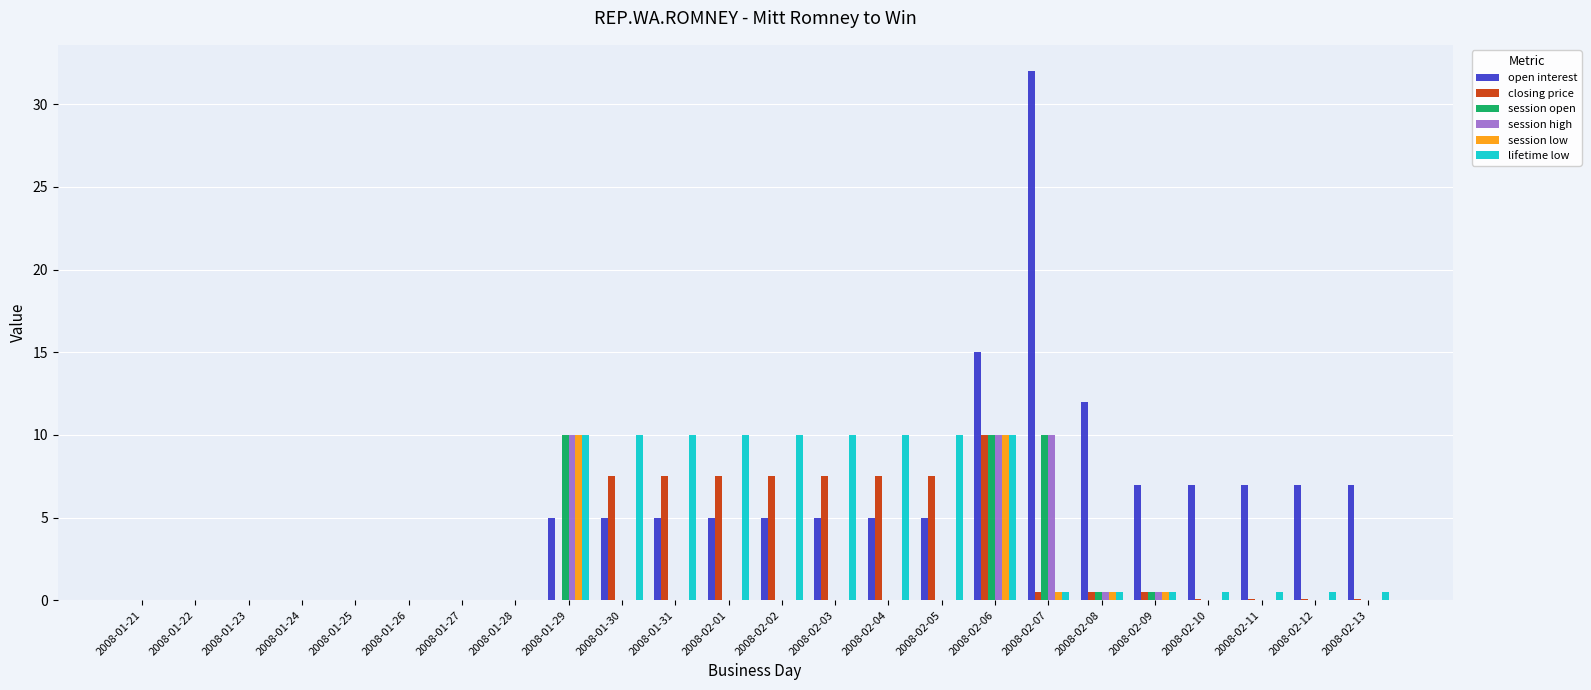

Which series has the largest total across all categories?

open interest